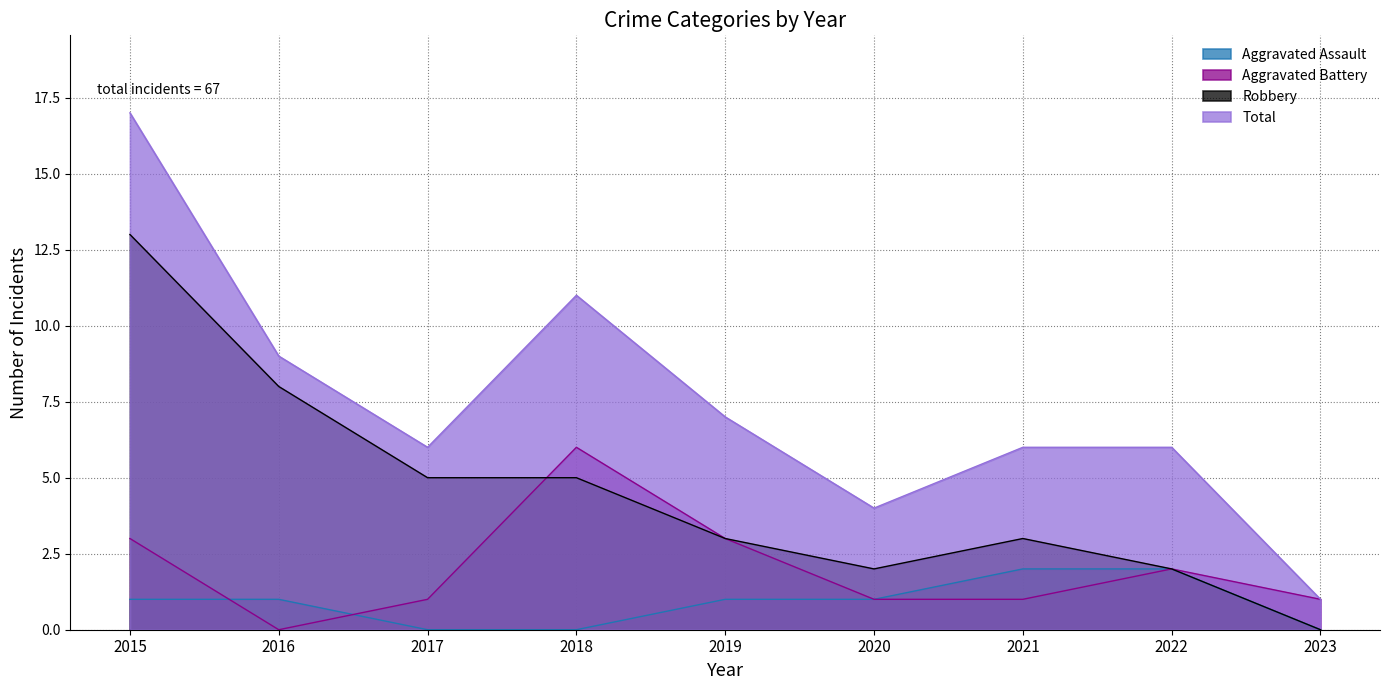

At how many categories does at least one series exceed 8?

3